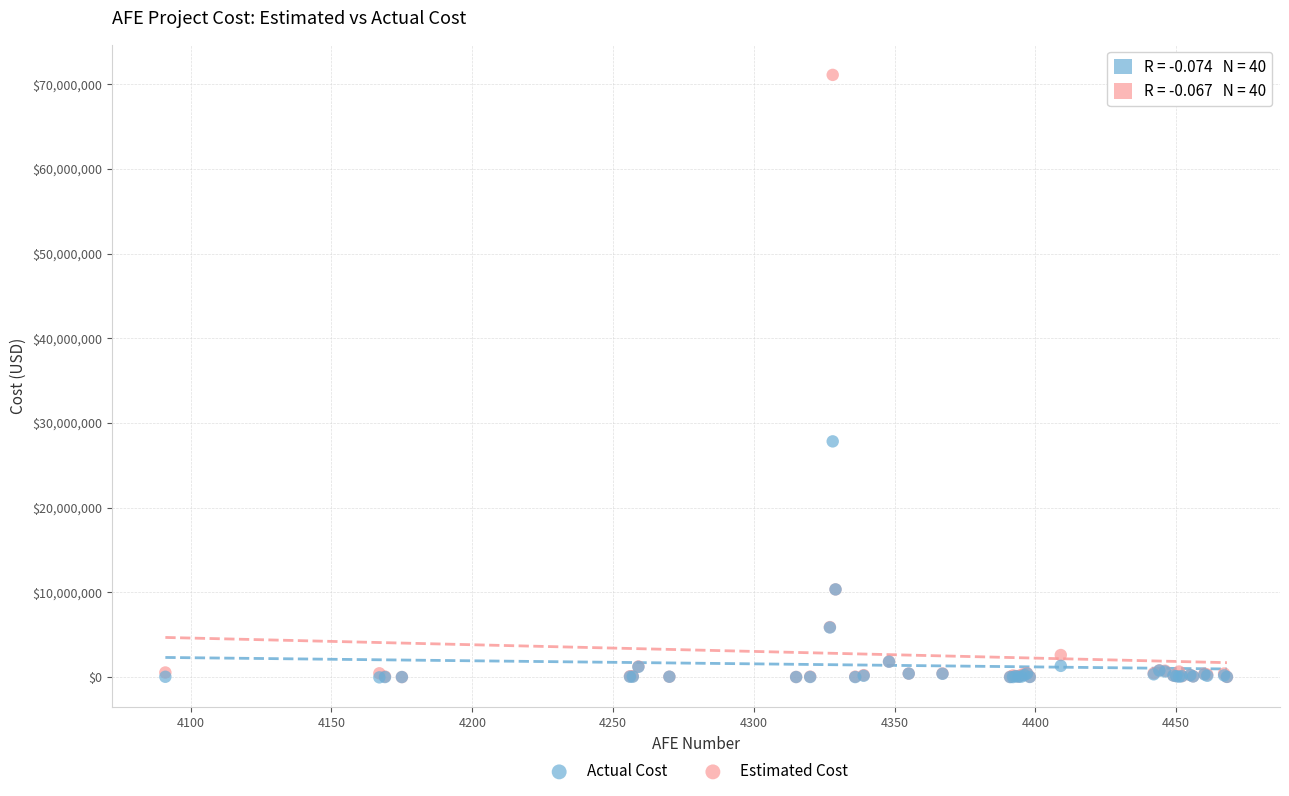

In the Estimated Cost series, what Y value is closest to 35550000?

10350000.0